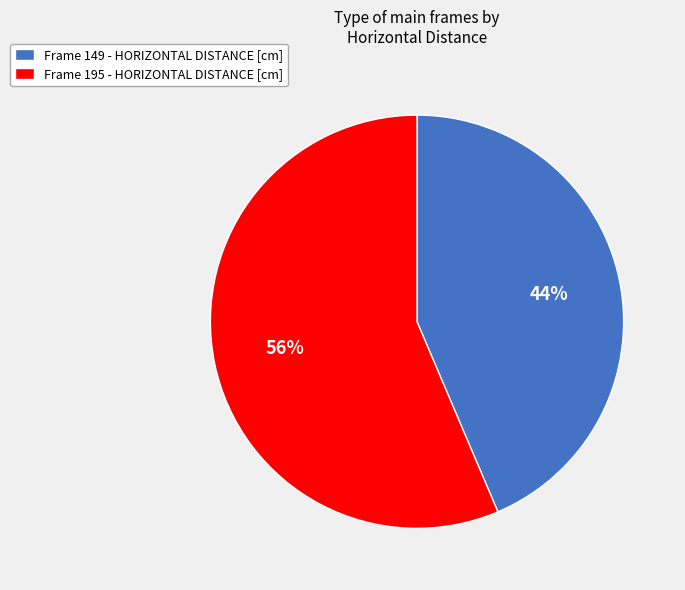

What percentage is the Frame 195 - HORIZONTAL DISTANCE [cm] slice, to the nearest percent?

56%